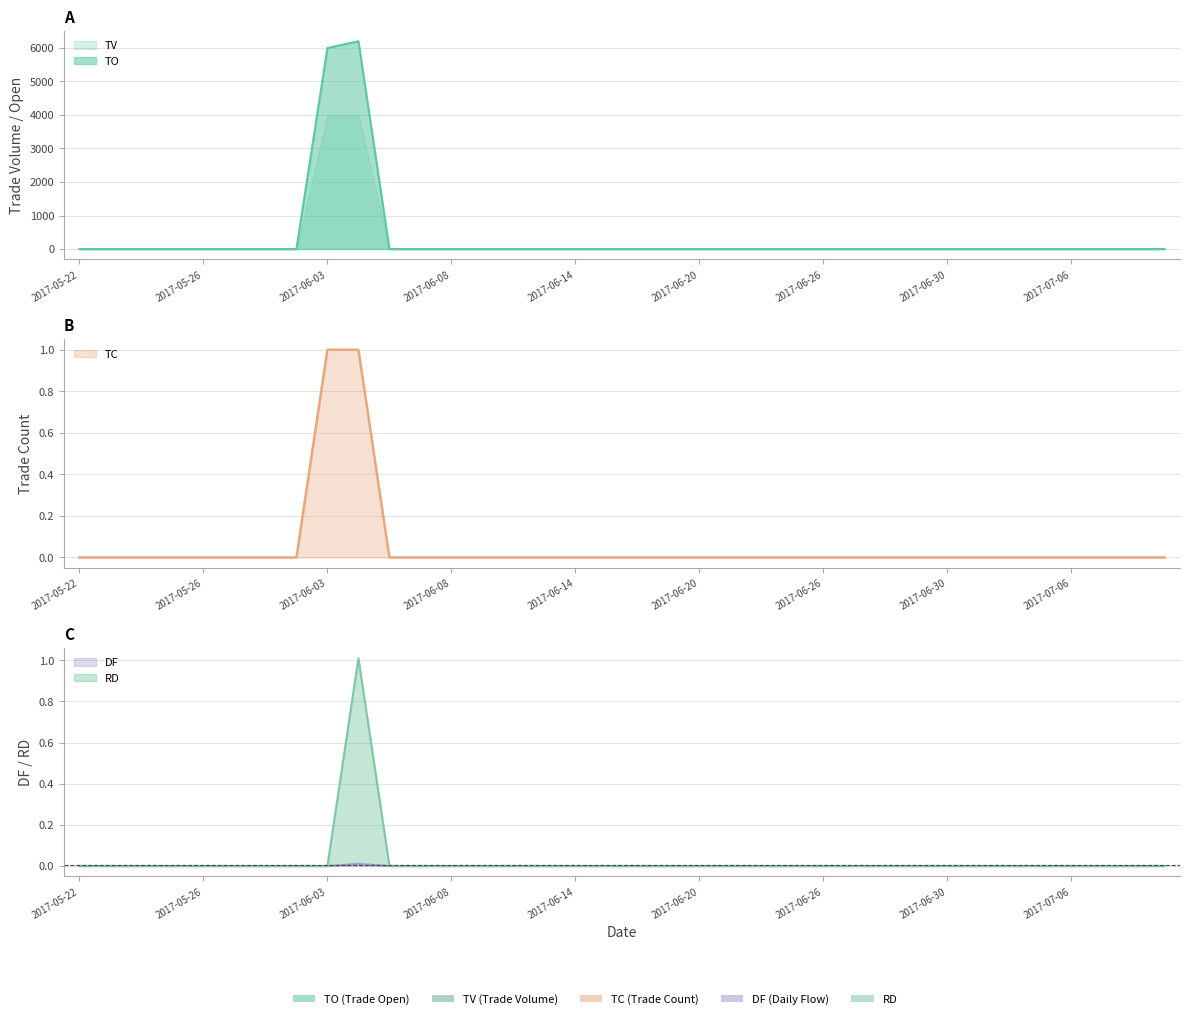

True or false: RD and TV intersect in this chart.

True